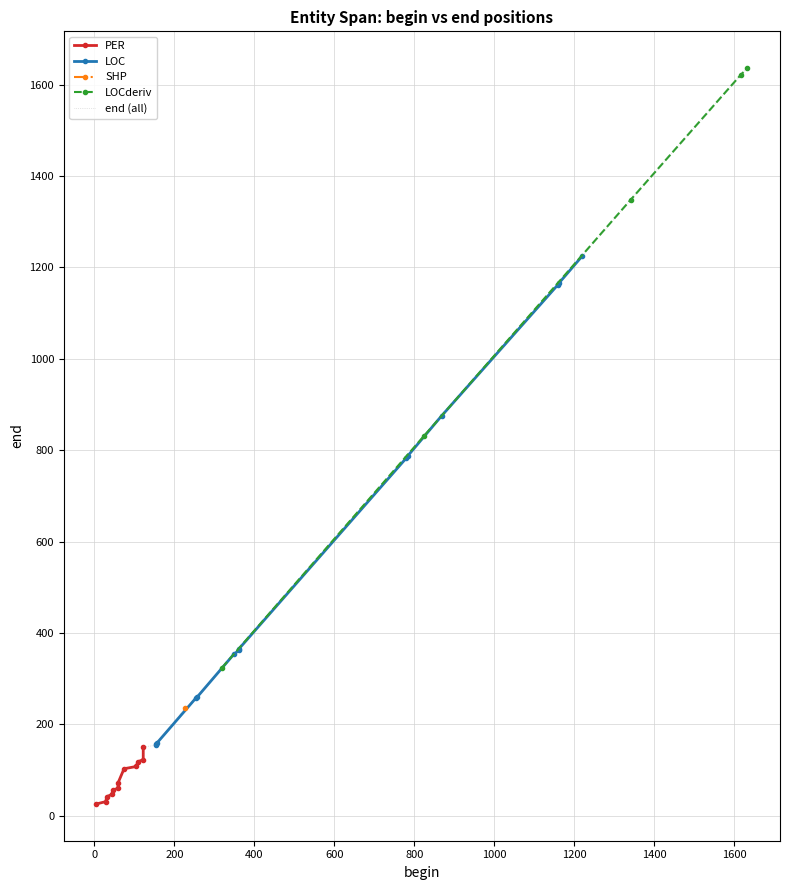

What is the lowest value of the LOC series?

154